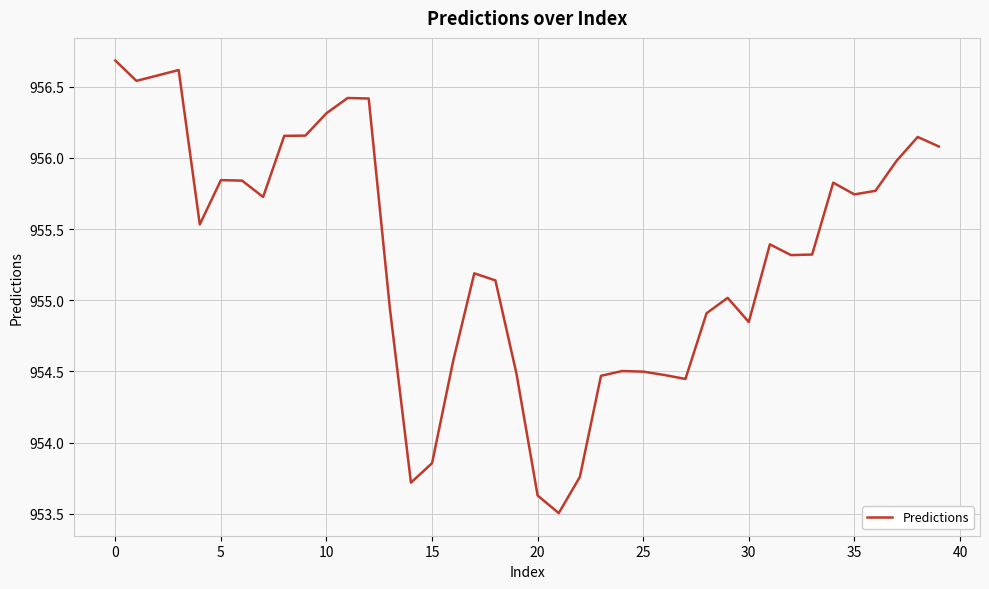

What is the minimum value shown in the chart?

953.5